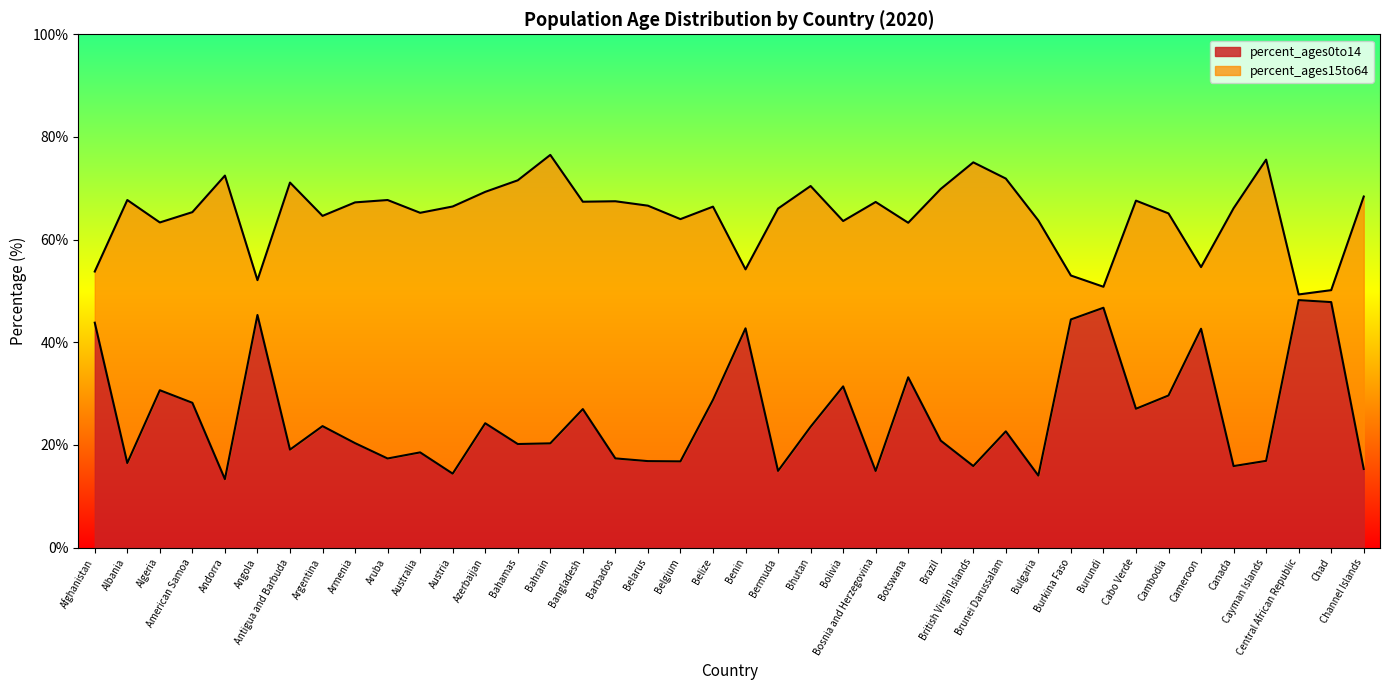

Where is percent_ages15to64 nearest to the value 62?

Botswana